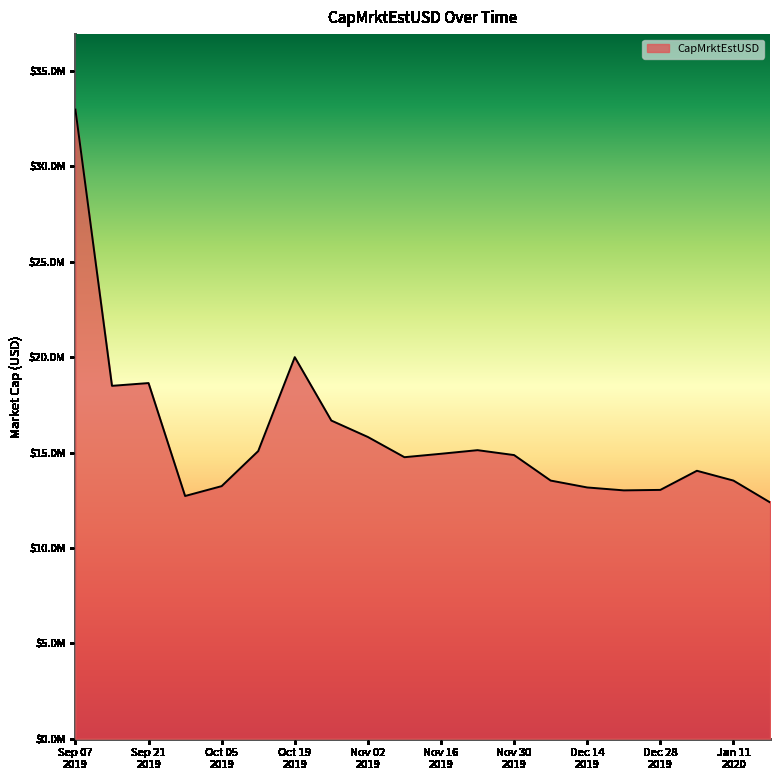

What is the difference between the maximum and minimum values?

20592106.3